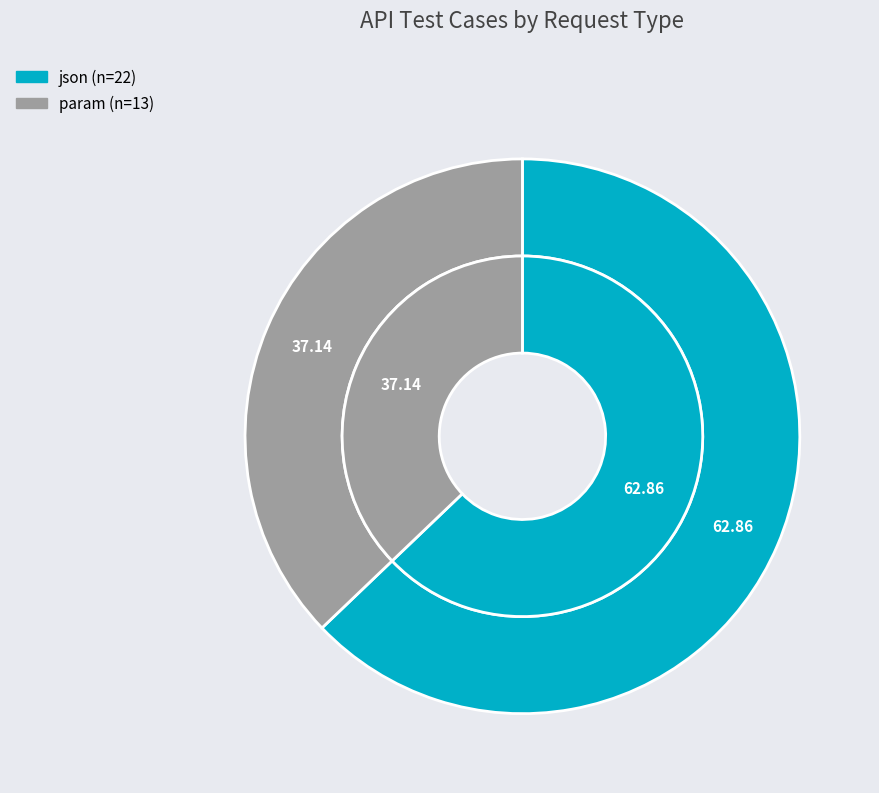

Is it true that json is 63% of the pie?

True